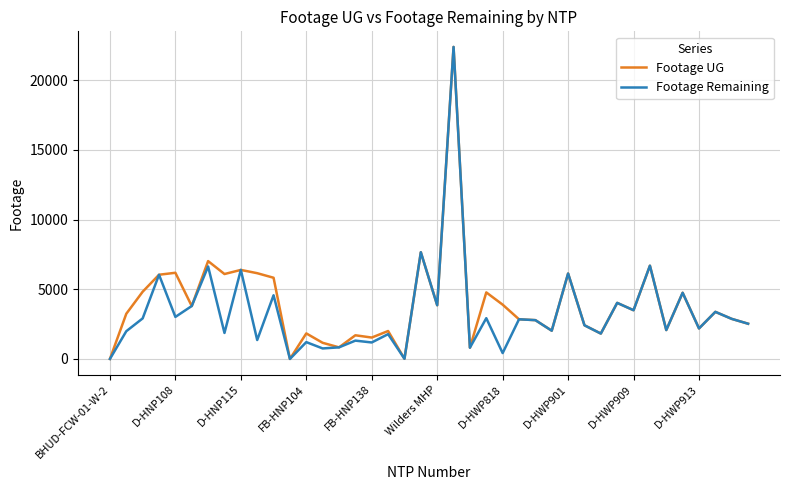

What is the maximum value for Footage Remaining?

22387